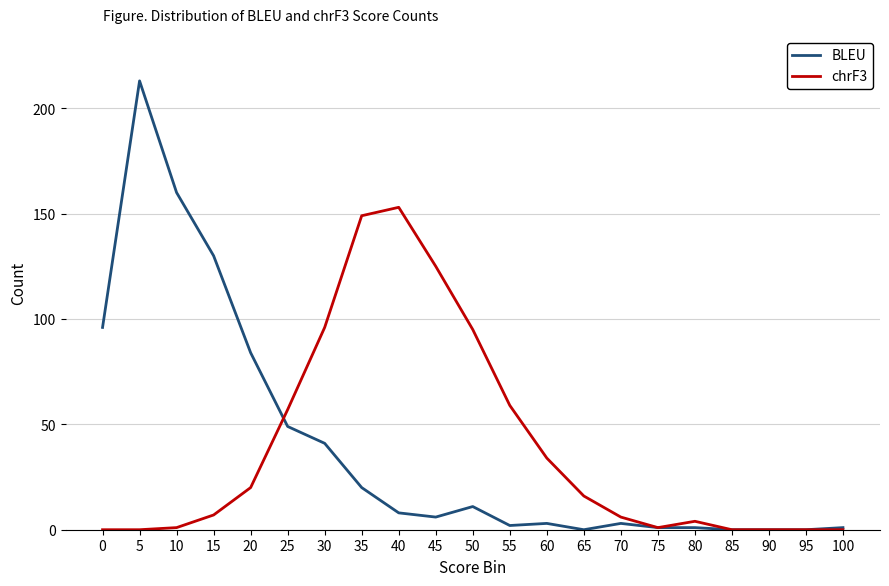

Is it true that BLEU equals 0 at 90?

True